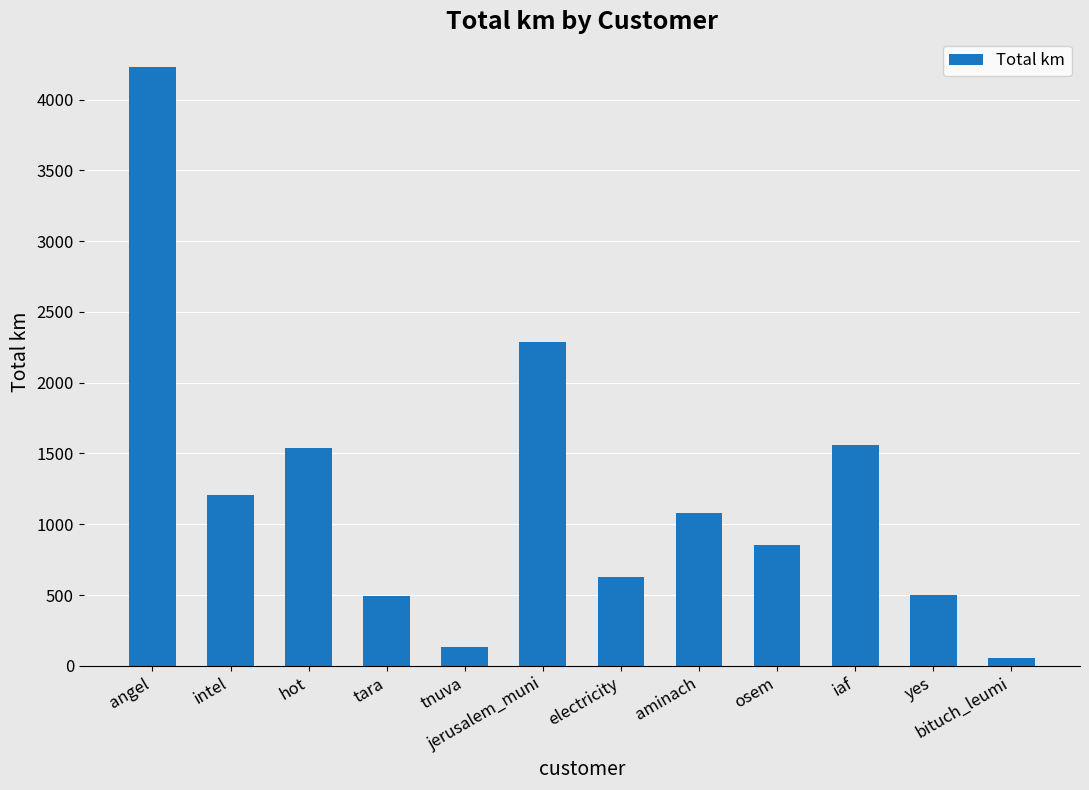

What is the label of the 10th bar from the right?

hot